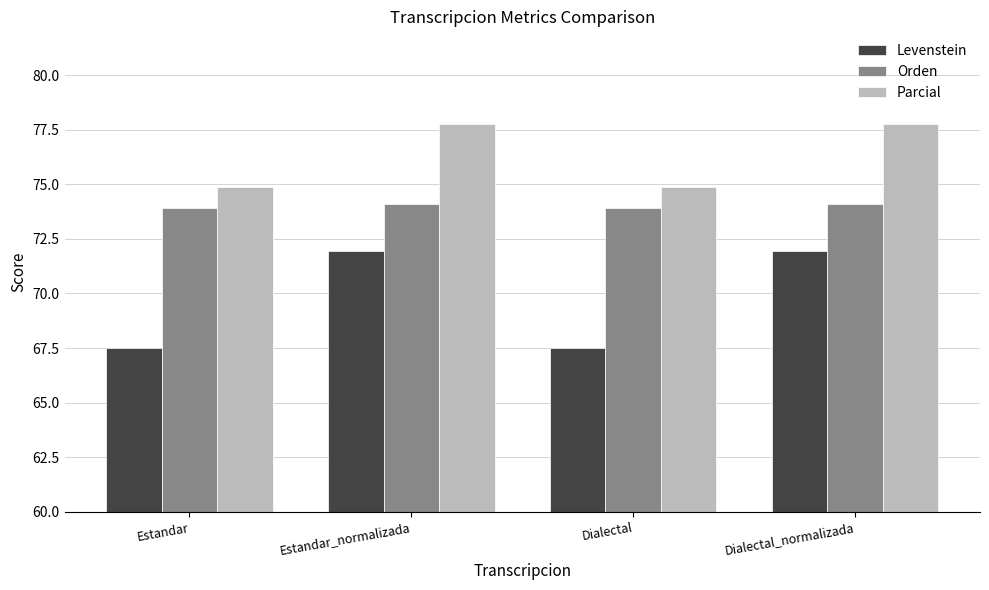

Read the Orden value at Dialectal.

73.9